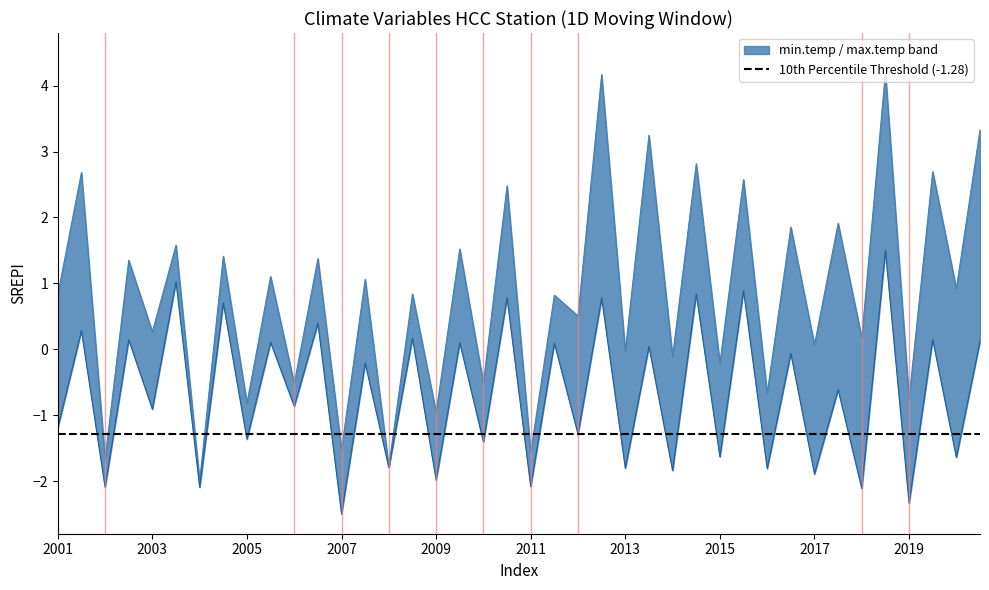

How many values in max.temp are above zero?

26